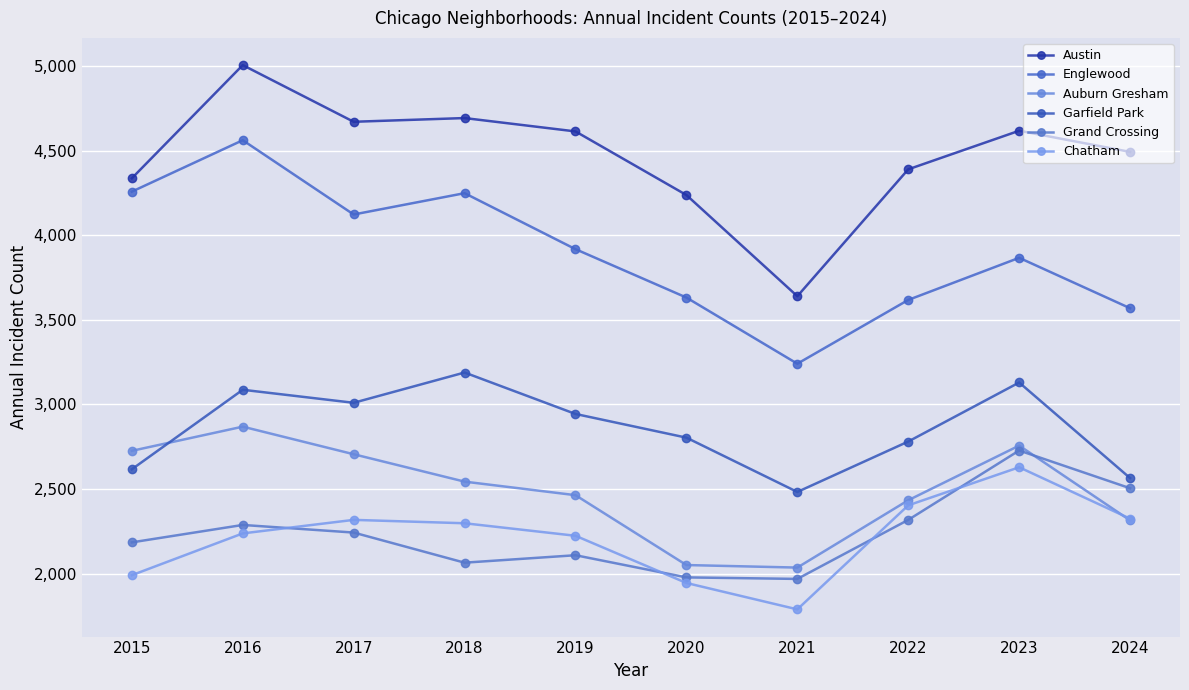

List the labels in order of Austin value, largest first.

2016, 2018, 2017, 2023, 2019, 2024, 2022, 2015, 2020, 2021